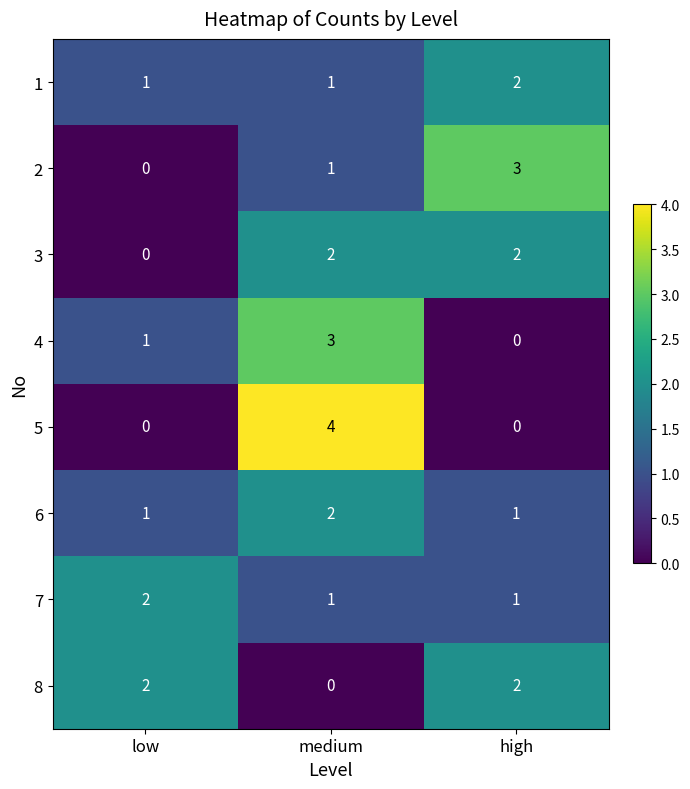

Reading left to right, transcribe all the data shown in this chart.

1: 1	1	2
2: 0	1	3
3: 0	2	2
4: 1	3	0
5: 0	4	0
6: 1	2	1
7: 2	1	1
8: 2	0	2